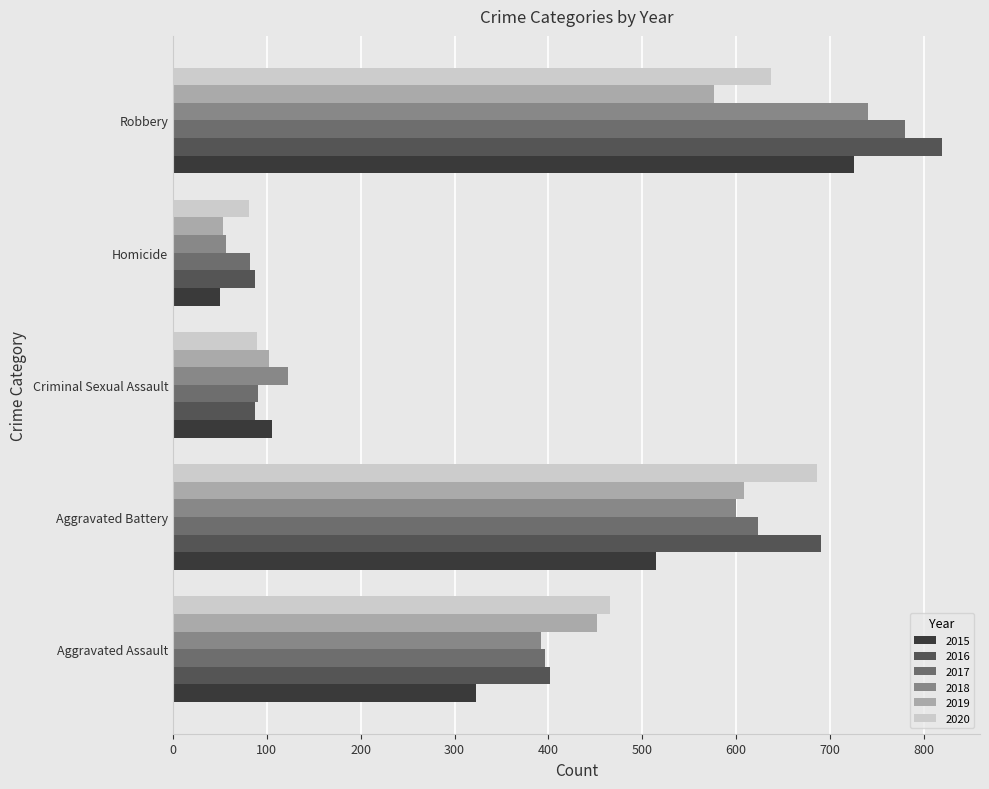

What is the difference between the 2016 values at Robbery and Aggravated Battery?

128